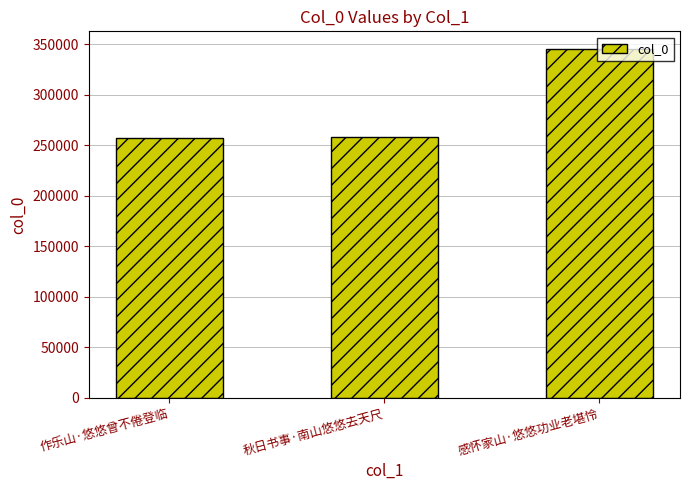

What is the difference between the maximum and minimum values?

88134